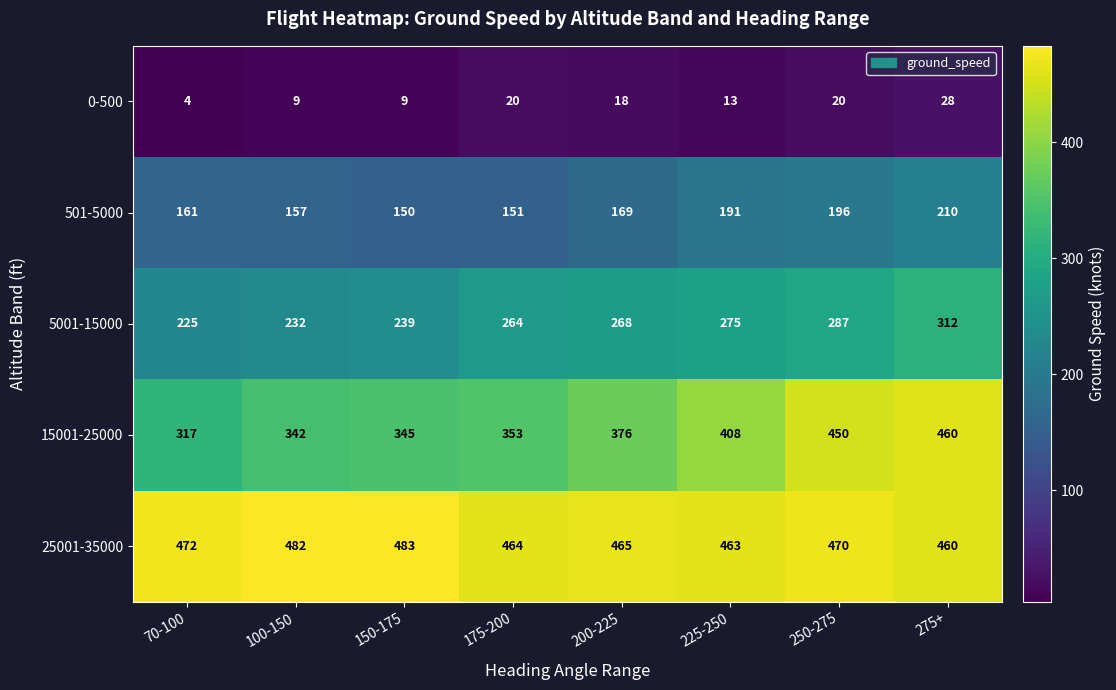

What is the total value across all series at 70-100?

1179